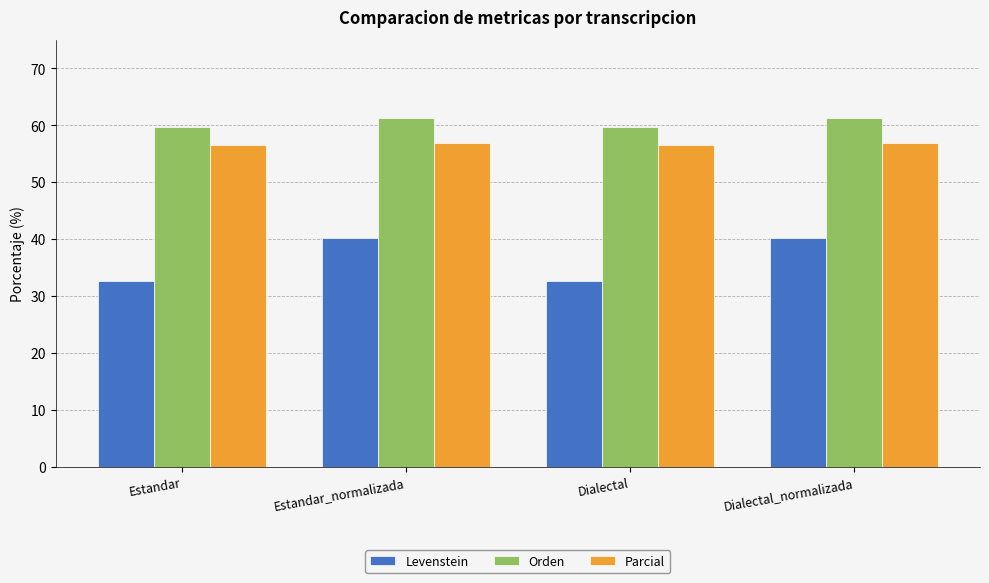

At how many categories does at least one series exceed 38?

4